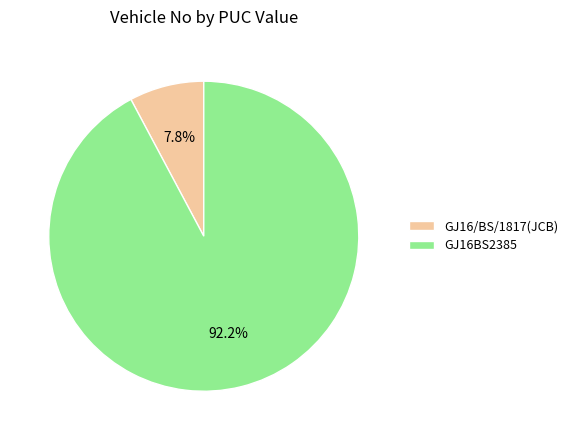

Which slice is the smallest?

GJ16/BS/1817(JCB)